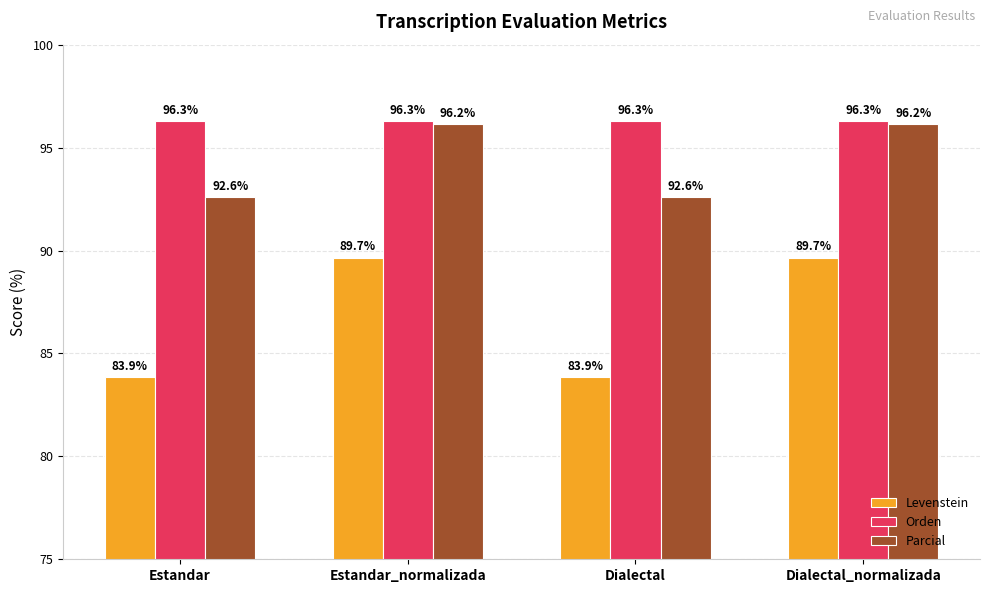

What is the minimum value for Levenstein?

83.9